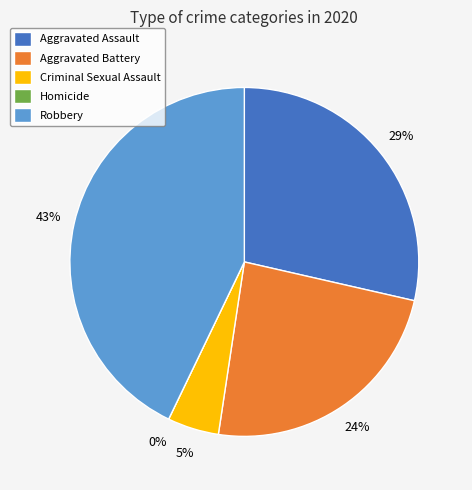

To the nearest percent, what is the difference between the Criminal Sexual Assault and Aggravated Assault slice percentages?

24%